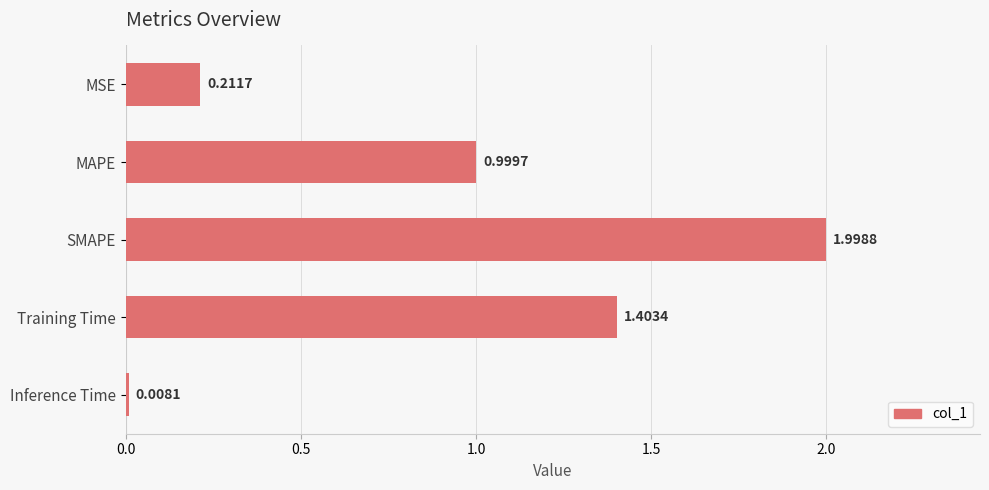

What is the label of the 2nd bar from the top?

MAPE